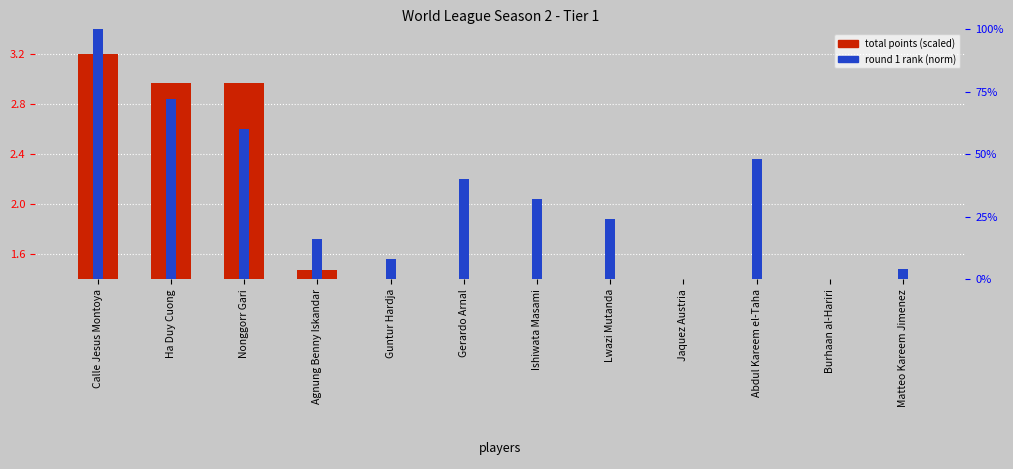

At how many categories does at least one series exceed 3?

1